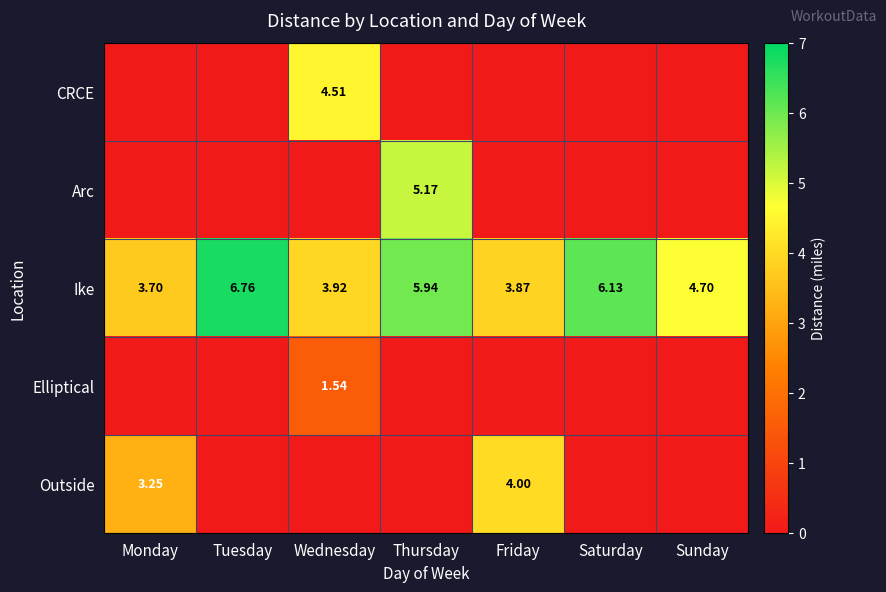

The value of Ike at Monday is 3.7. True or false?

True